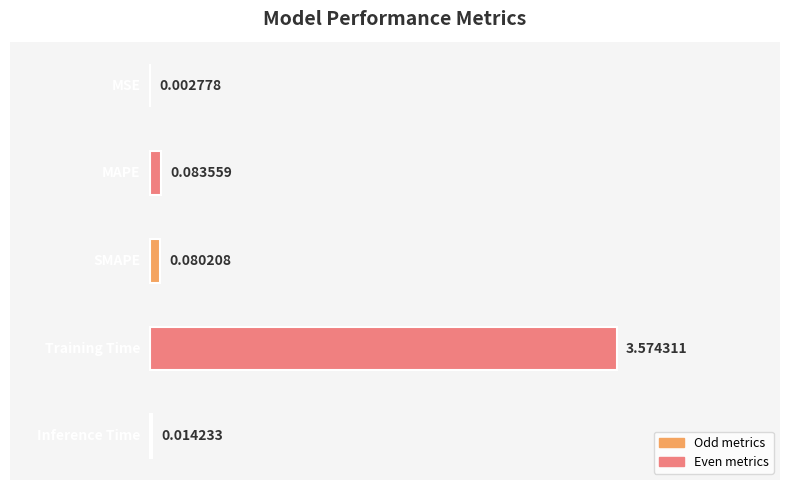

What is the sum of all values?

3.8